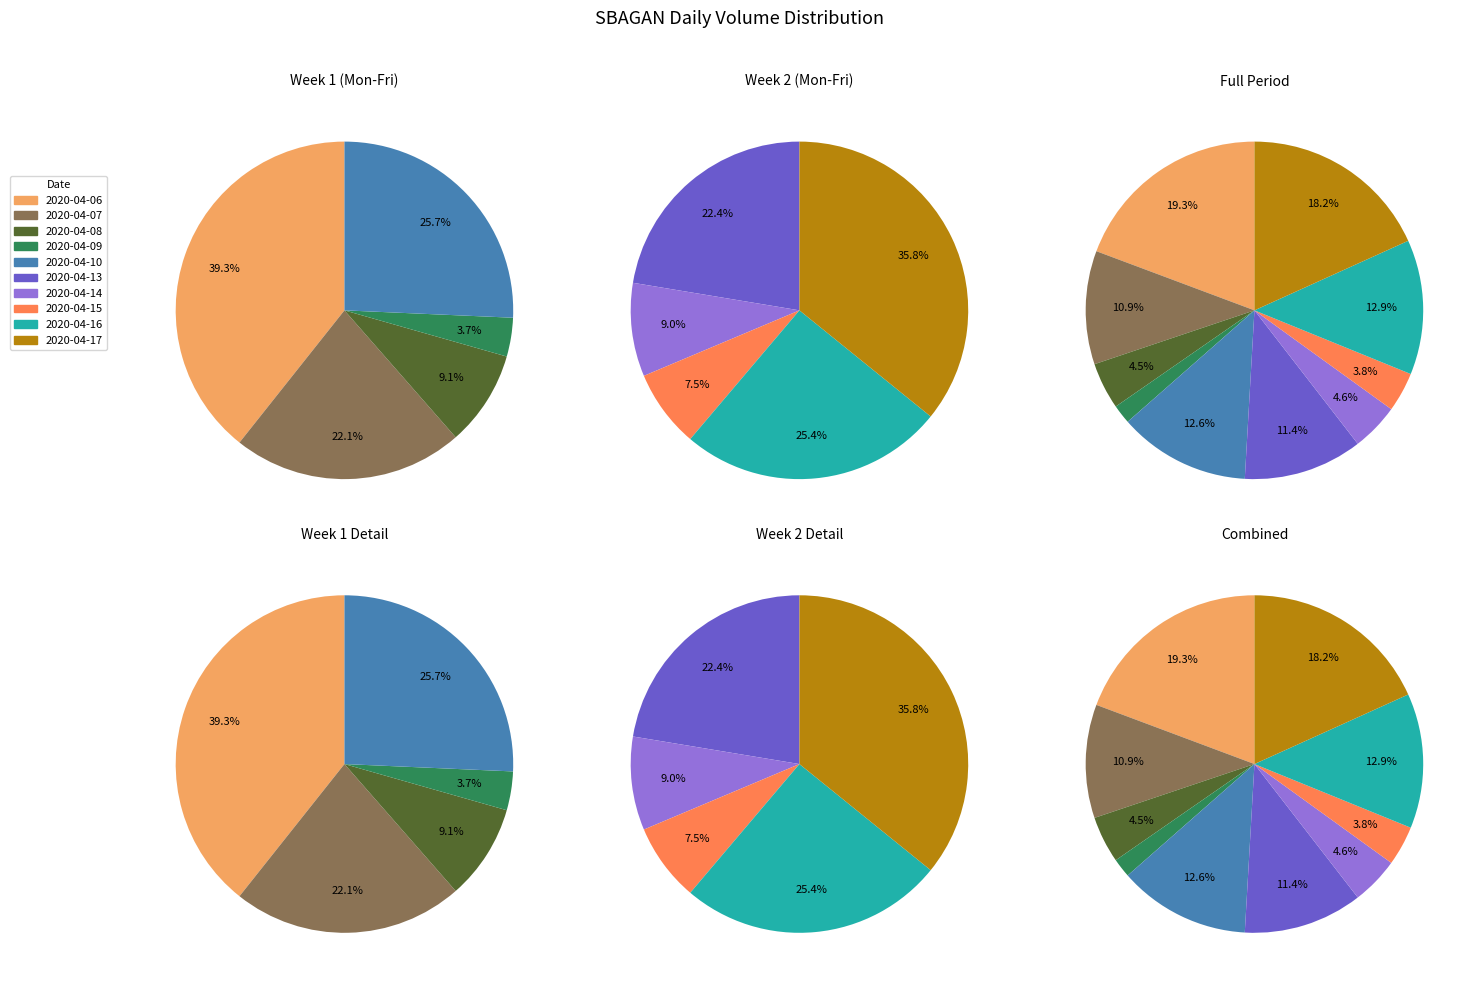

What is the largest slice in the pie chart?

2020-04-06